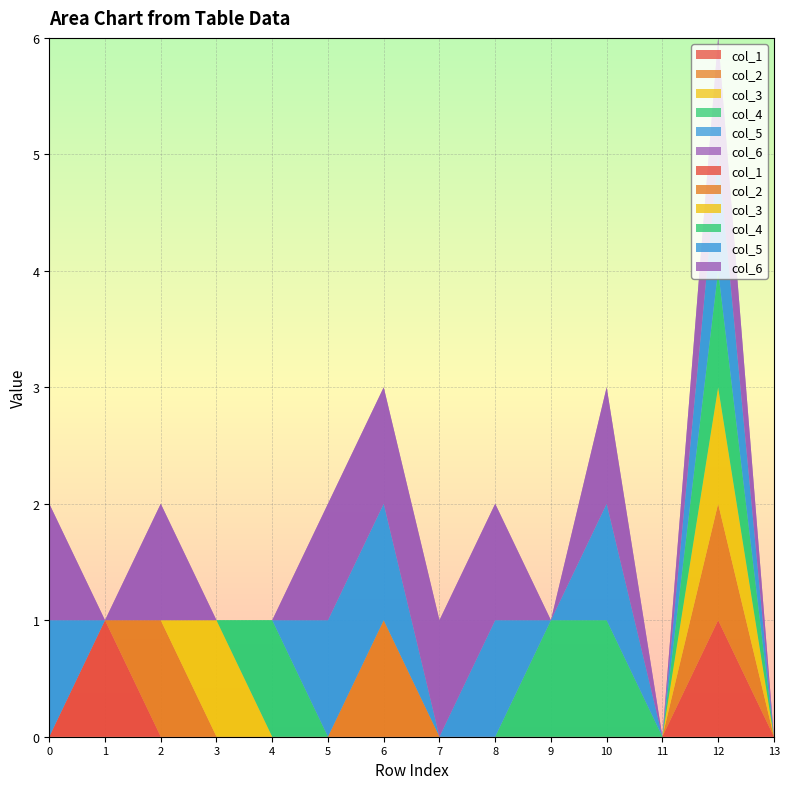

Reading left to right, what are all the values shown in this chart?

col_1: 0=0	1=1	2=0	3=0	4=0	5=0	6=0	7=0	8=0	9=0	10=0	11=0	12=1	13=0
col_2: 0=0	1=0	2=1	3=0	4=0	5=0	6=1	7=0	8=0	9=0	10=0	11=0	12=1	13=0
col_3: 0=0	1=0	2=0	3=1	4=0	5=0	6=0	7=0	8=0	9=0	10=0	11=0	12=1	13=0
col_4: 0=0	1=0	2=0	3=0	4=1	5=0	6=0	7=0	8=0	9=1	10=1	11=0	12=1	13=0
col_5: 0=1	1=0	2=0	3=0	4=0	5=1	6=1	7=0	8=1	9=0	10=1	11=0	12=1	13=0
col_6: 0=1	1=0	2=1	3=0	4=0	5=1	6=1	7=1	8=1	9=0	10=1	11=0	12=1	13=0